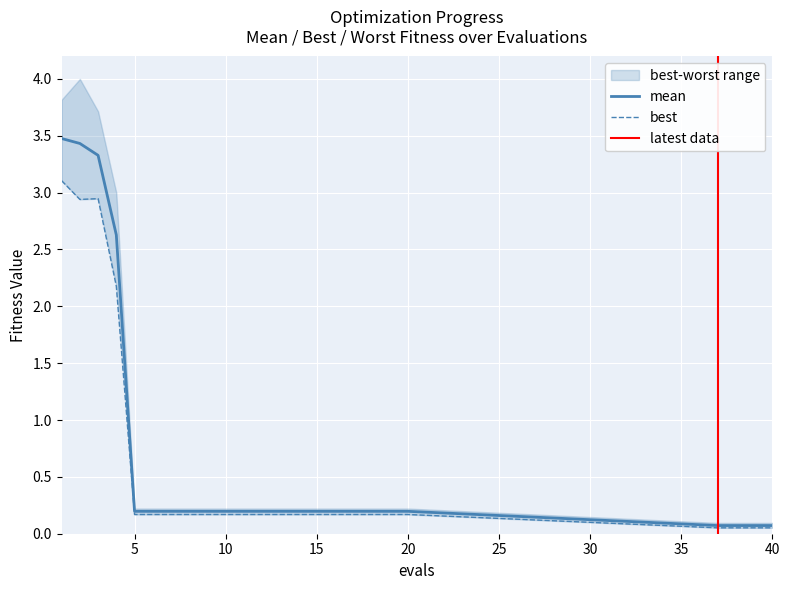

Reading left to right, extract all data points from this chart.

mean: 1=3.5	2=3.4	3=3.3	4=2.6	5=0.2	6=0.2	7=0.2	8=0.2	9=0.2	10=0.2	11=0.2	12=0.2	13=0.2	14=0.2	15=0.2	16=0.2	17=0.2	18=0.2	19=0.2	20=0.2	37=0.1	38=0.1	39=0.1	40=0.1
best: 1=3.1	2=2.9	3=2.9	4=2.2	5=0.2	6=0.2	7=0.2	8=0.2	9=0.2	10=0.2	11=0.2	12=0.2	13=0.2	14=0.2	15=0.2	16=0.2	17=0.2	18=0.2	19=0.2	20=0.2	37=0.1	38=0.1	39=0.1	40=0.1